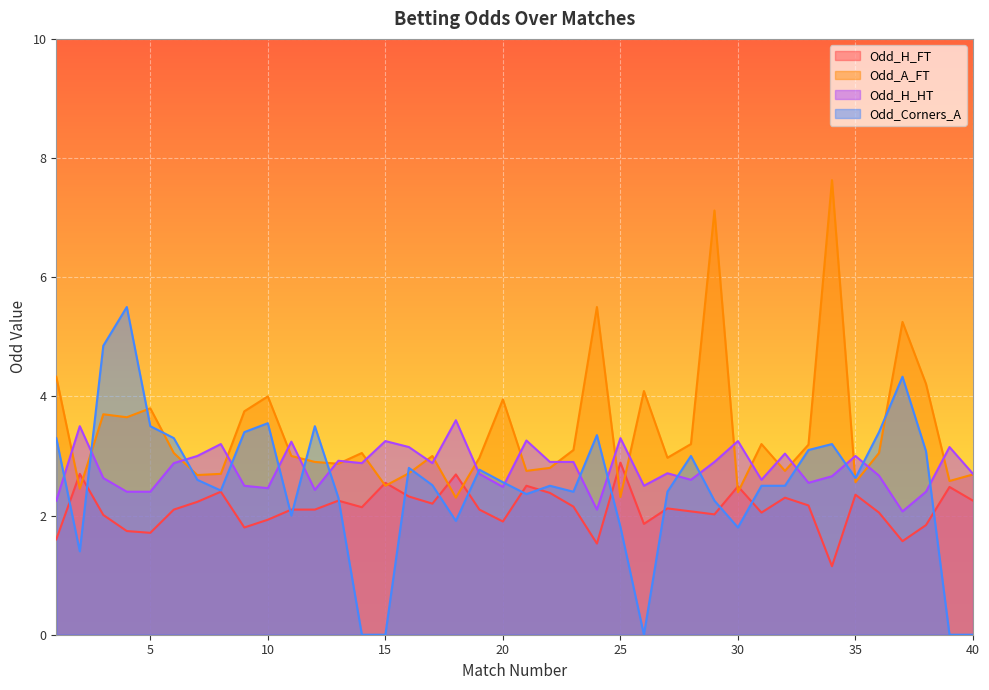

What is the approximate value of Odd_Corners_A at 6?

3.3